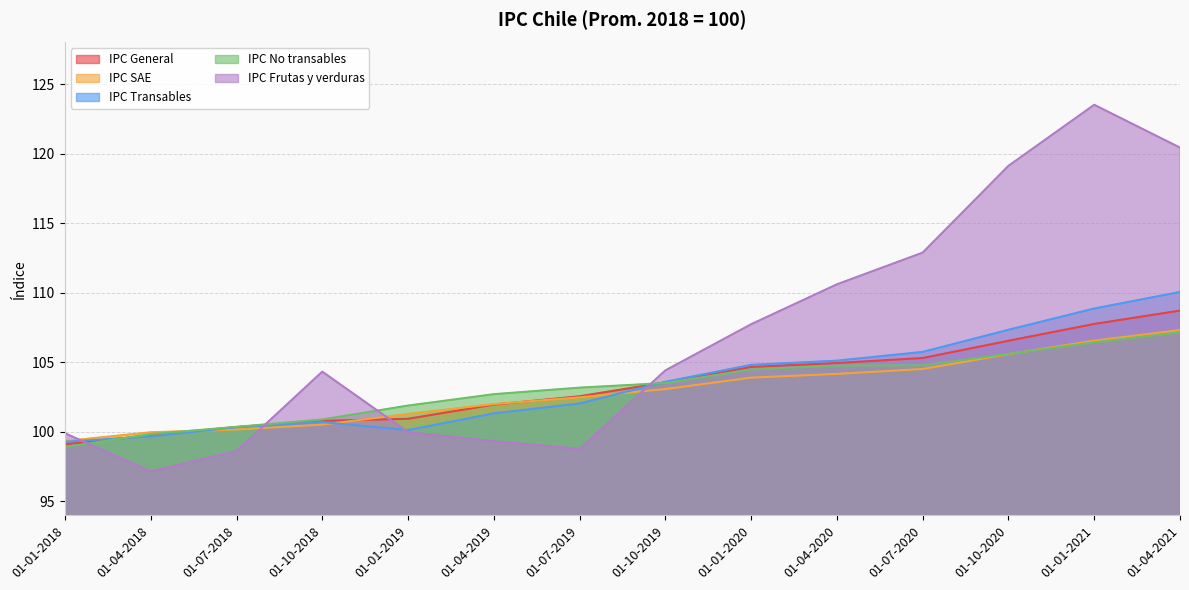

Which series has the largest range (max minus min)?

IPC Frutas y verduras